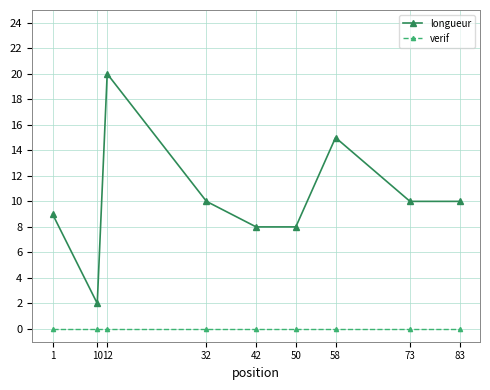

Reading left to right, what are all the values shown in this chart?

longueur: 1=9	10=2	12=20	32=10	42=8	50=8	58=15	73=10	83=10
verif: 1=0	10=0	12=0	32=0	42=0	50=0	58=0	73=0	83=0